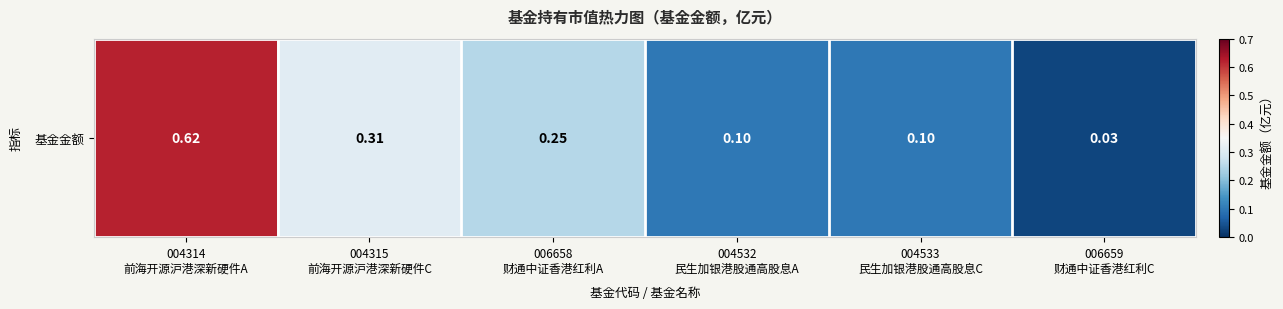

Reading left to right, what are all the values shown in this chart?

004314
前海开源沪港深新硬件A=0.6	004315
前海开源沪港深新硬件C=0.3	006658
财通中证香港红利A=0.2	004532
民生加银港股通高股息A=0.1	004533
民生加银港股通高股息C=0.1	006659
财通中证香港红利C=0.0